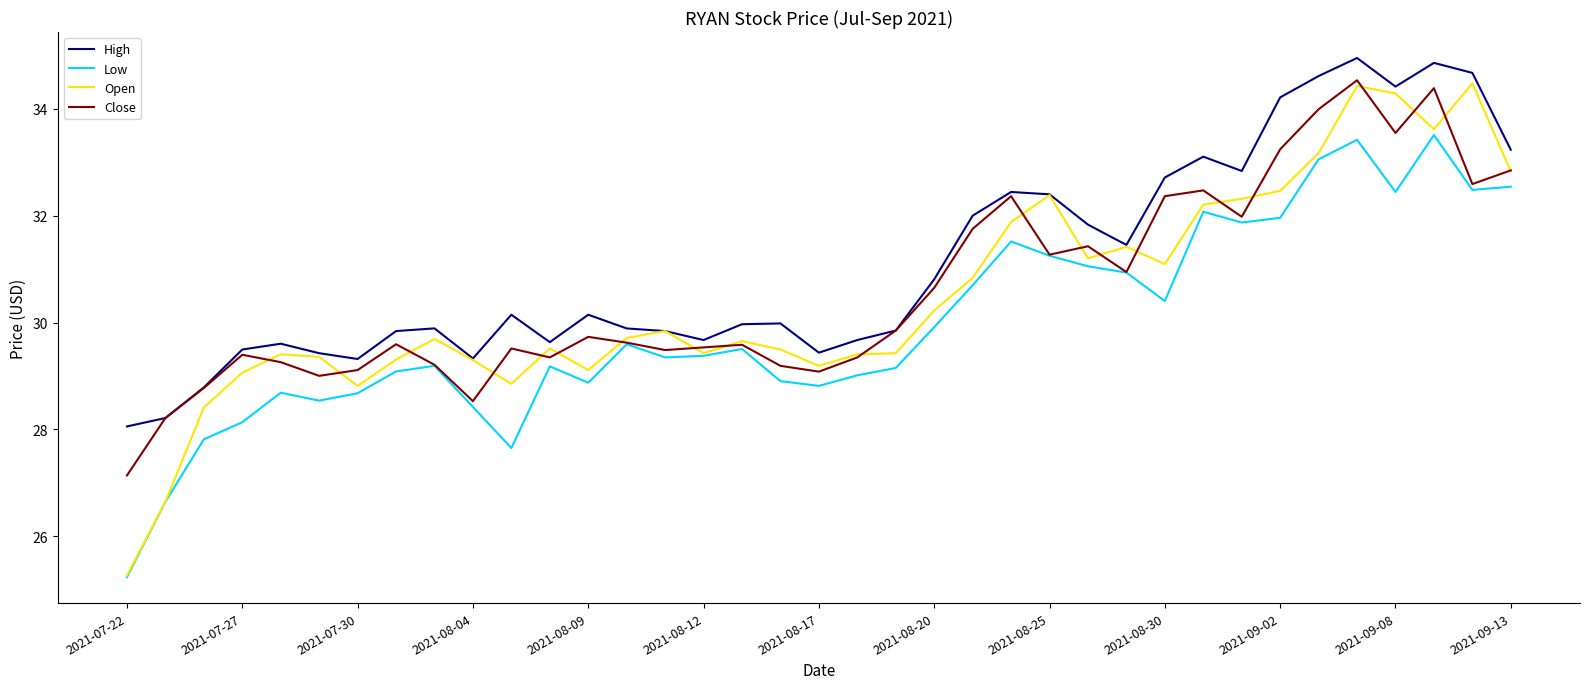

Which series has the largest total across all categories?

High